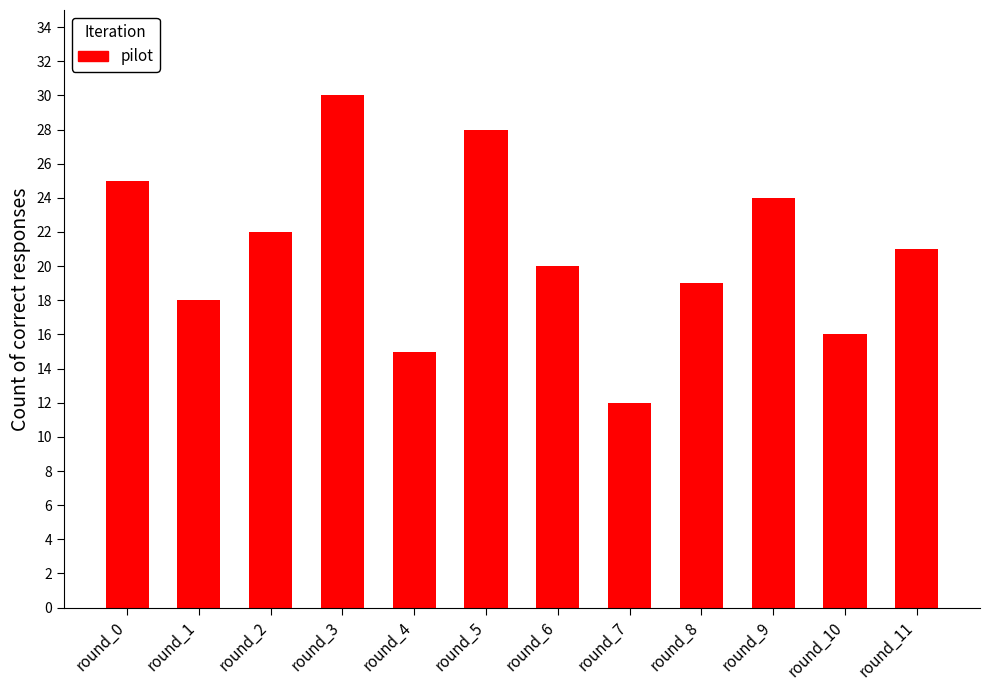

Are the bars horizontal?

No